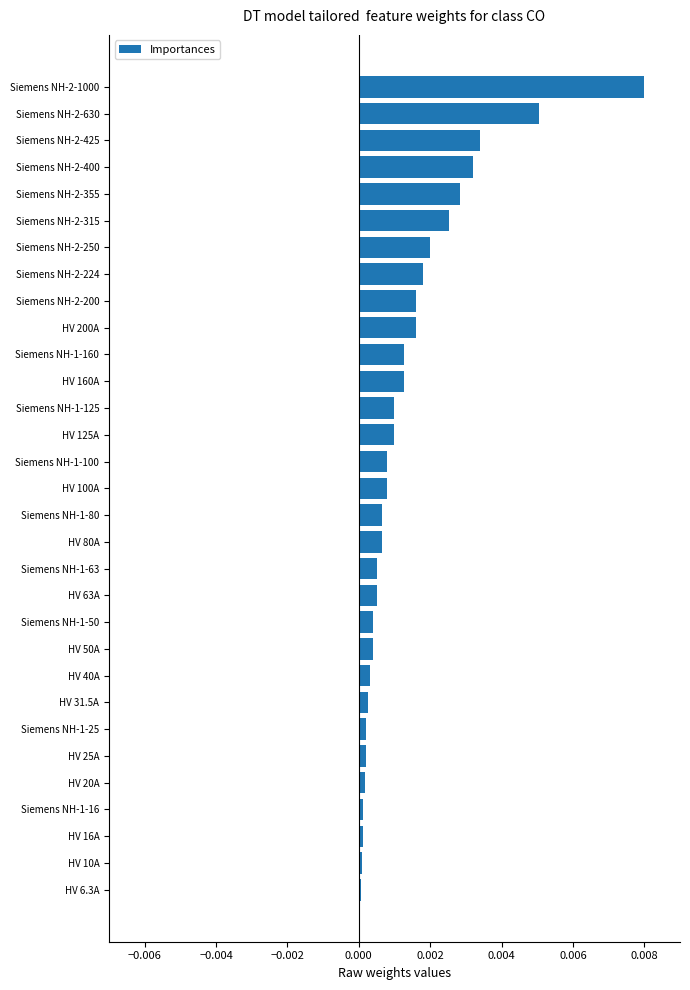

At which category does the chart reach its peak across all series?

Siemens NH-2-1000